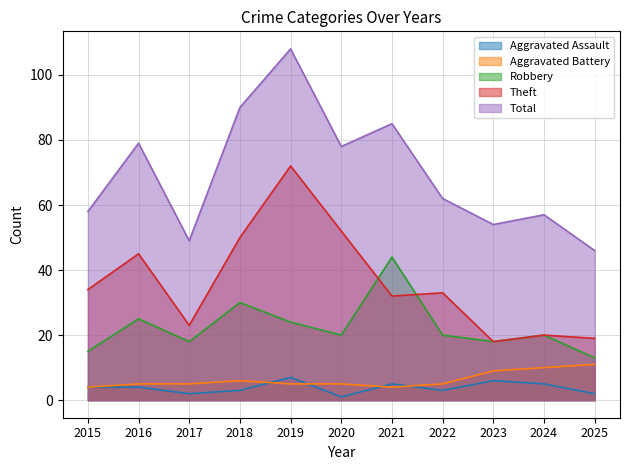

What is the maximum value for Total?

108